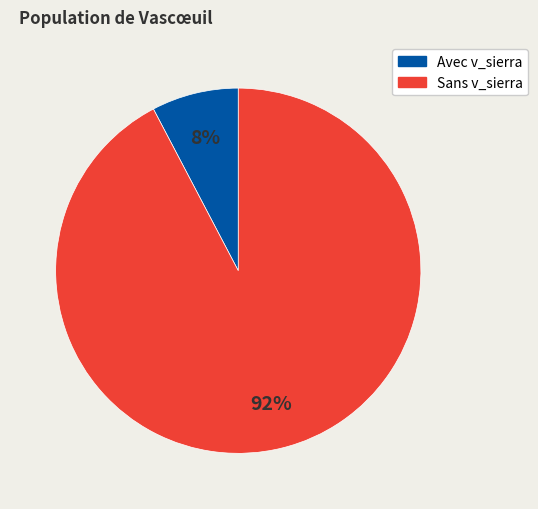

Is there a majority slice in this chart?

Yes